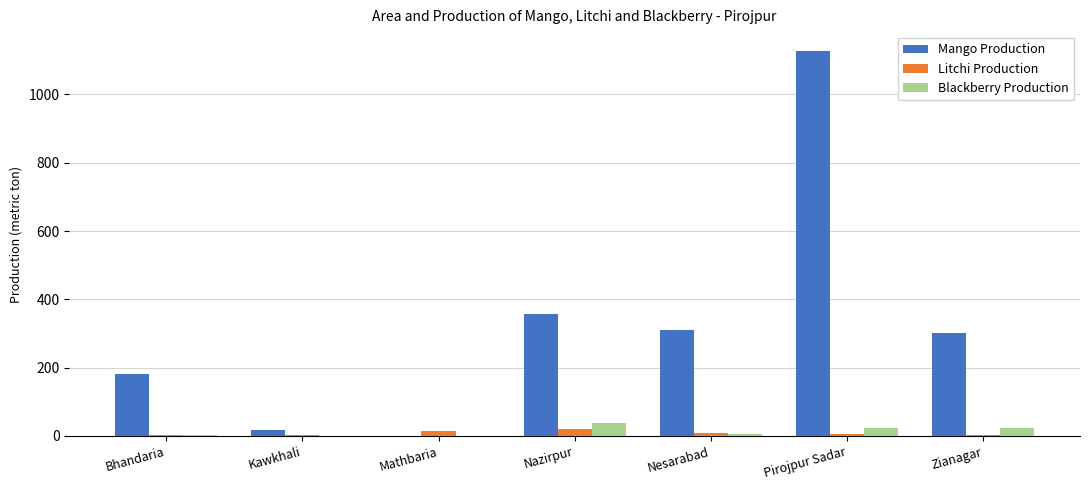

Count the number of categories in the chart.

7